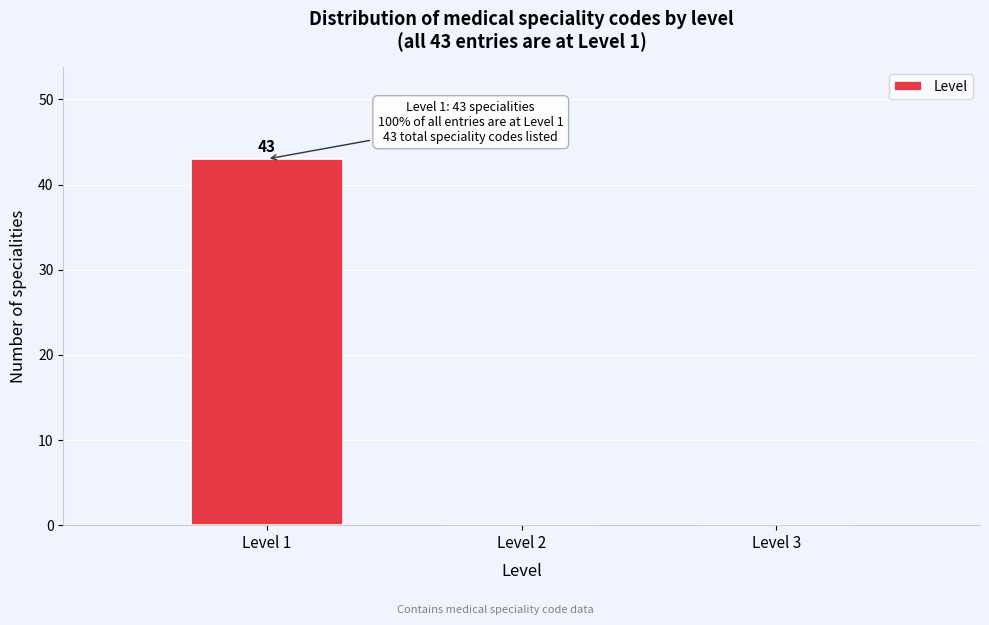

Over which range of the x-axis is the bar tallest?

0.5 to 1.5